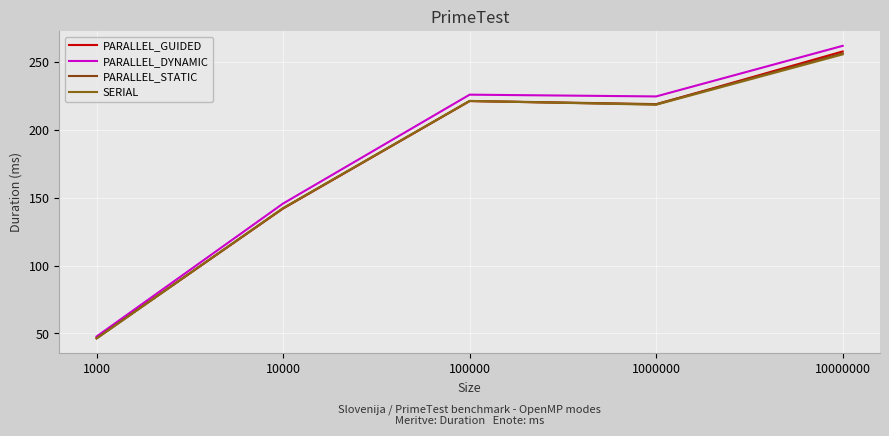

What is the average value of the PARALLEL_GUIDED series?

177.3